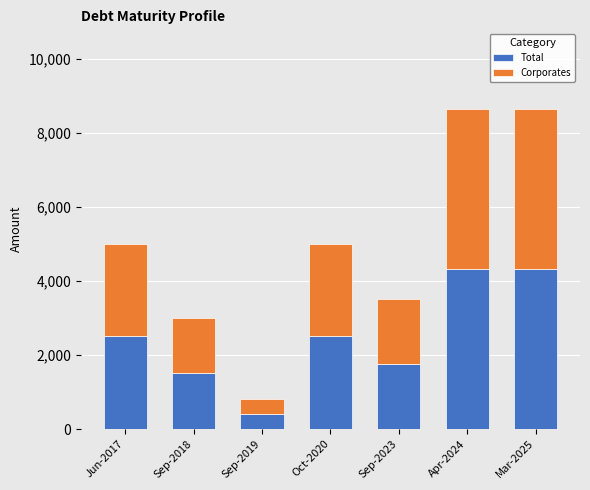

Reading left to right, transcribe the values for Total.

Jun-2017=2500.0	Sep-2018=1500.0	Sep-2019=400.0	Oct-2020=2500.0	Sep-2023=1750.0	Apr-2024=4320.0	Mar-2025=4320.0